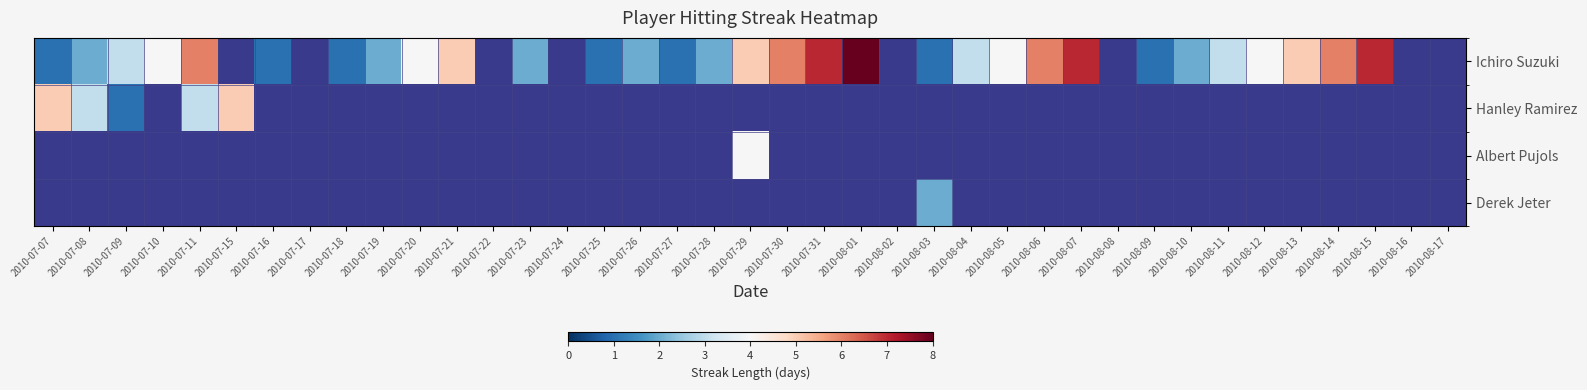

How many data points does each series have?

39